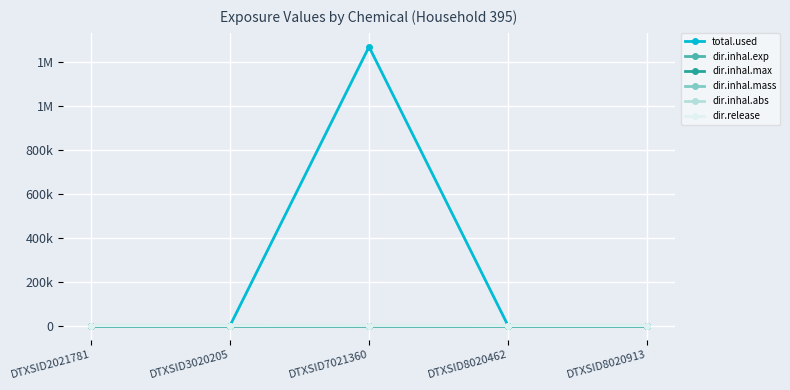

The dir.release series shows 321.6 at DTXSID7021360. True or false?

True